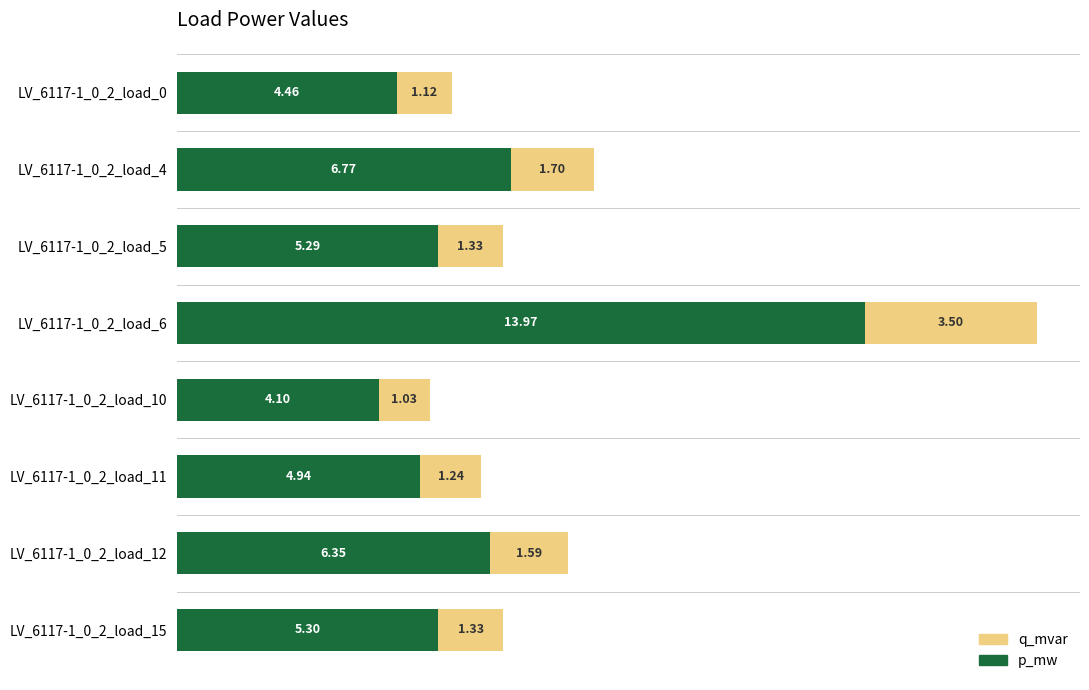

What are all the series names shown in the legend?

q_mvar, p_mw